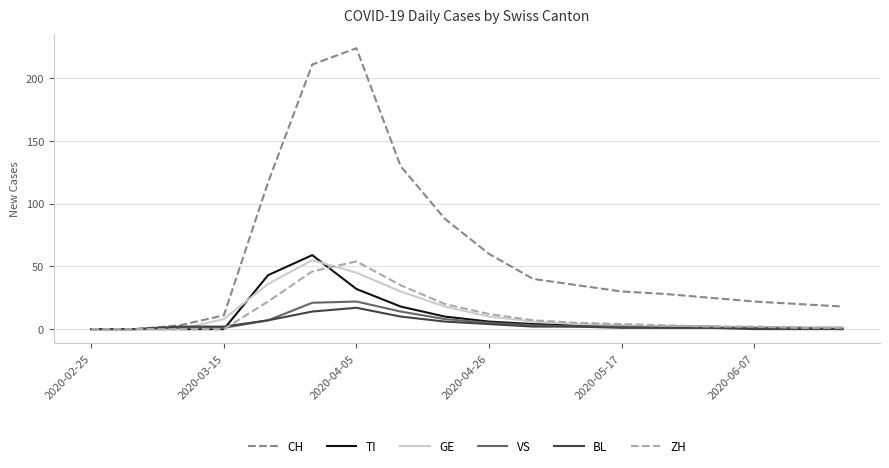

What is the maximum value for BL?

17